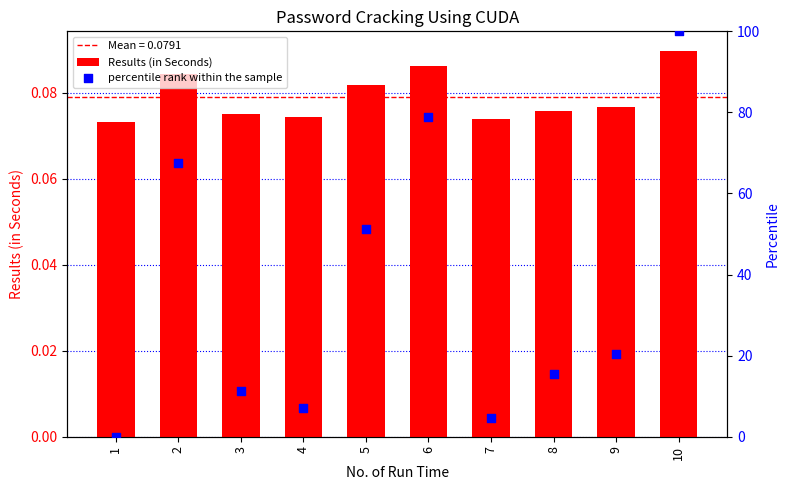

Which series has the widest spread of Y values?

percentile rank within the sample